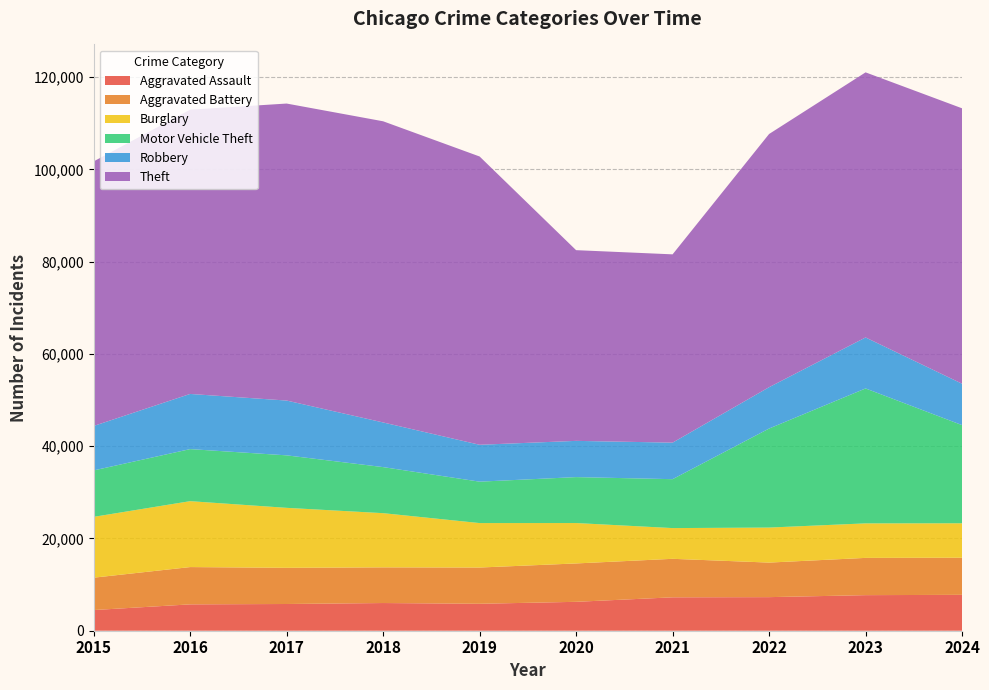

Reading left to right, transcribe all the data shown in this chart.

Aggravated Assault: 4480	5713	5793	6002	5841	6265	7242	7280	7712	7779
Aggravated Battery: 7019	8085	7845	7735	7858	8321	8347	7491	8078	8050
Burglary: 13184	14289	13001	11747	9638	8758	6661	7593	7481	7465
Motor Vehicle Theft: 10068	11285	11380	9985	8978	9959	10605	21466	29251	21279
Robbery: 9638	11960	11880	9681	7995	7855	7920	8963	11054	8972
Theft: 57352	61623	64386	65290	62497	41343	40818	54889	57469	59707